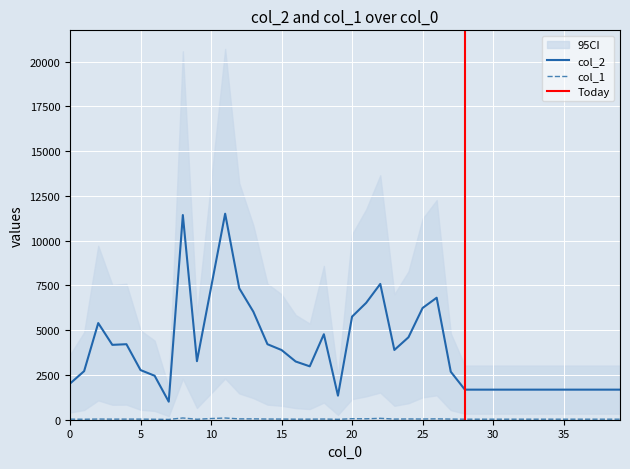

Read the col_2 value at 29.

1680